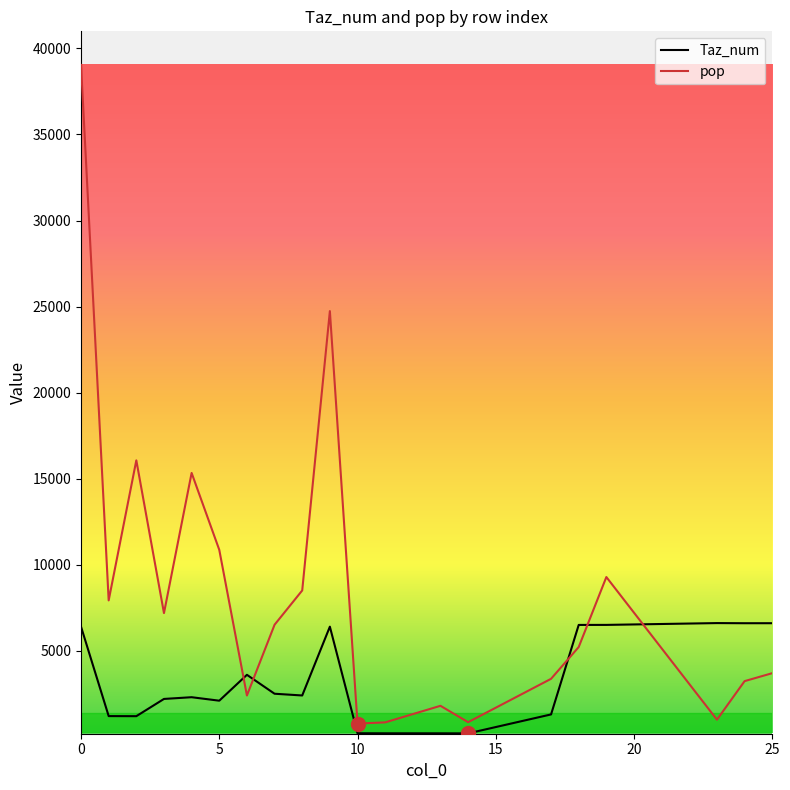

Which series has the largest range (max minus min)?

pop